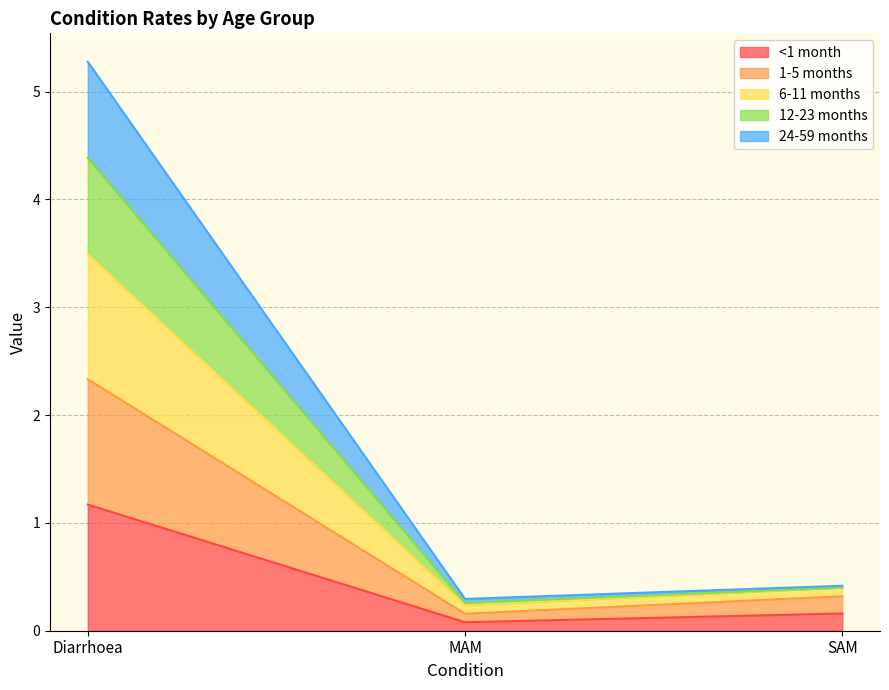

At which label does <1 month reach its peak?

Diarrhoea